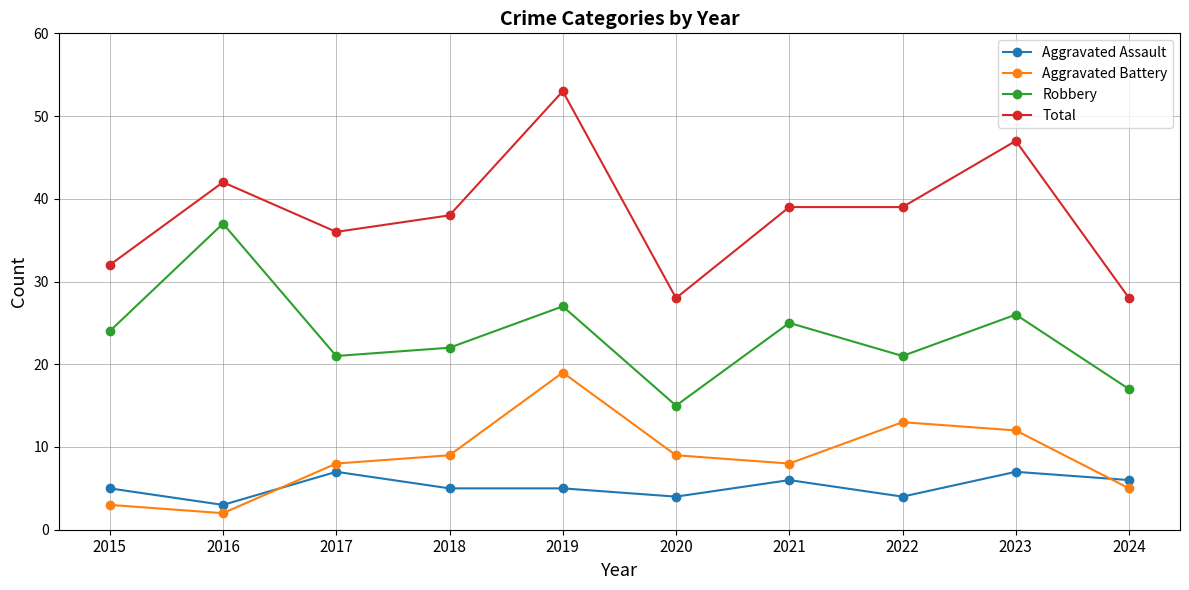

At 2020, list the series in order from largest to smallest.

Total, Robbery, Aggravated Battery, Aggravated Assault